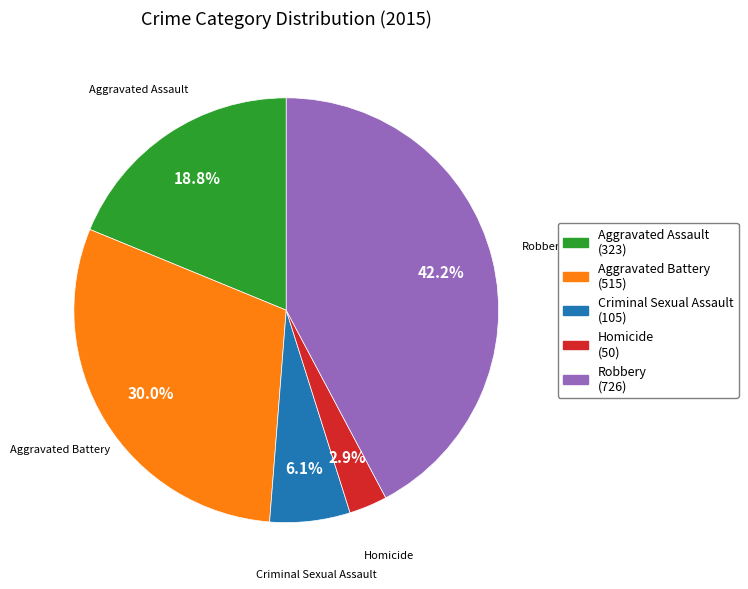

Rank the categories by value from lowest to highest.

Homicide, Criminal Sexual Assault, Aggravated Assault, Aggravated Battery, Robbery